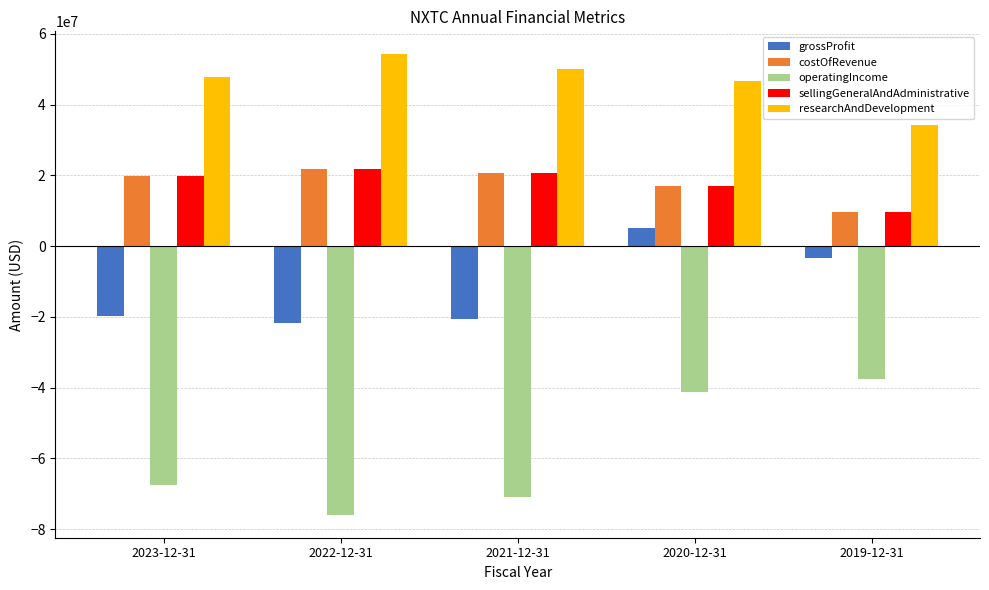

How many bars are there in each group?

5